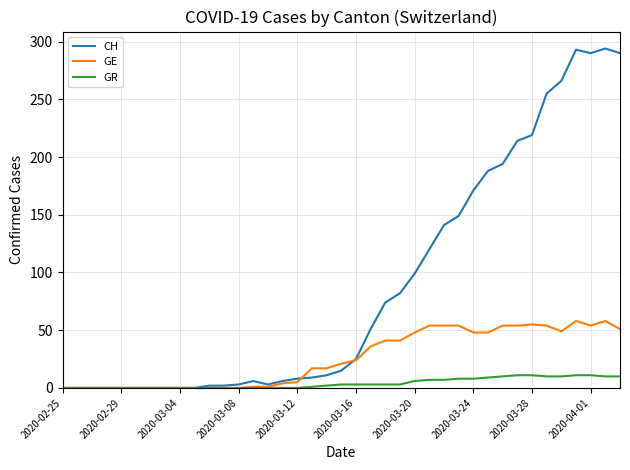

Which series has the largest total across all categories?

CH